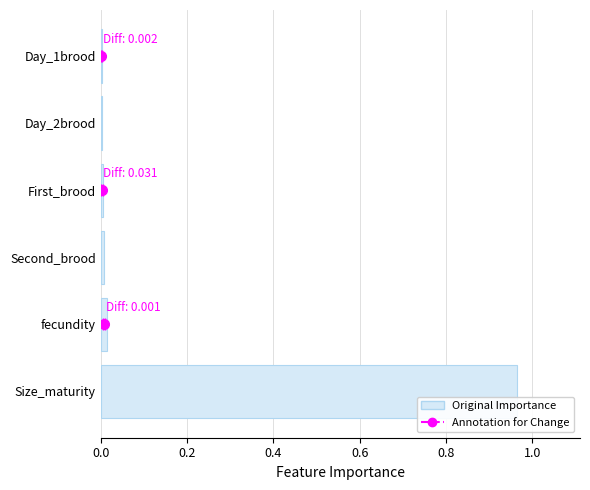

Does the chart contain stacked bars?

No